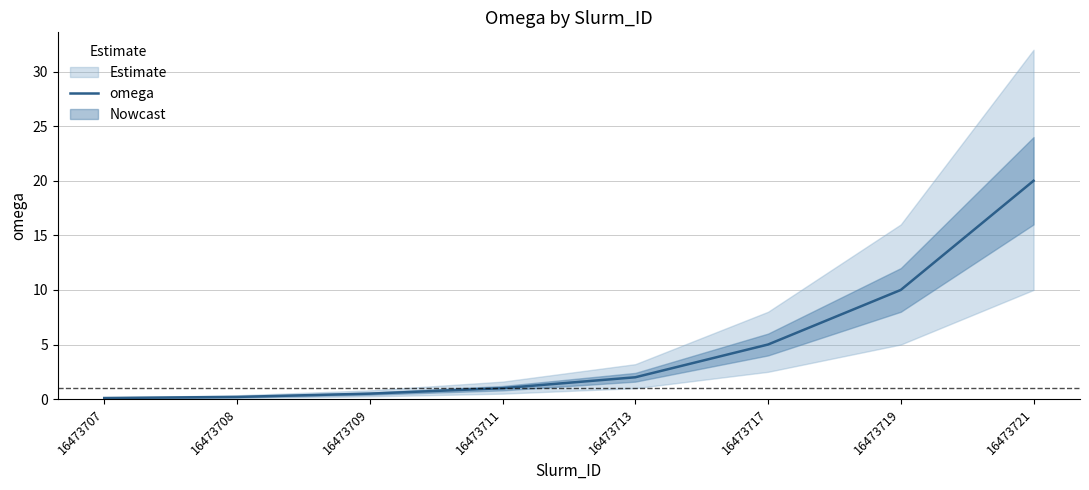

What is the value of the 5th point from the left?

2.0